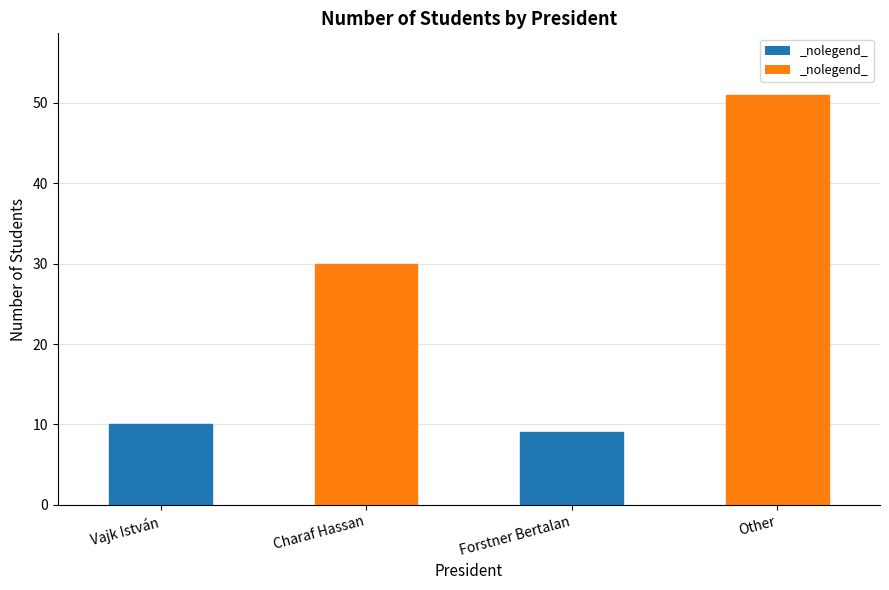

List the labels in order of value, largest first.

Other, Charaf Hassan, Vajk István, Forstner Bertalan